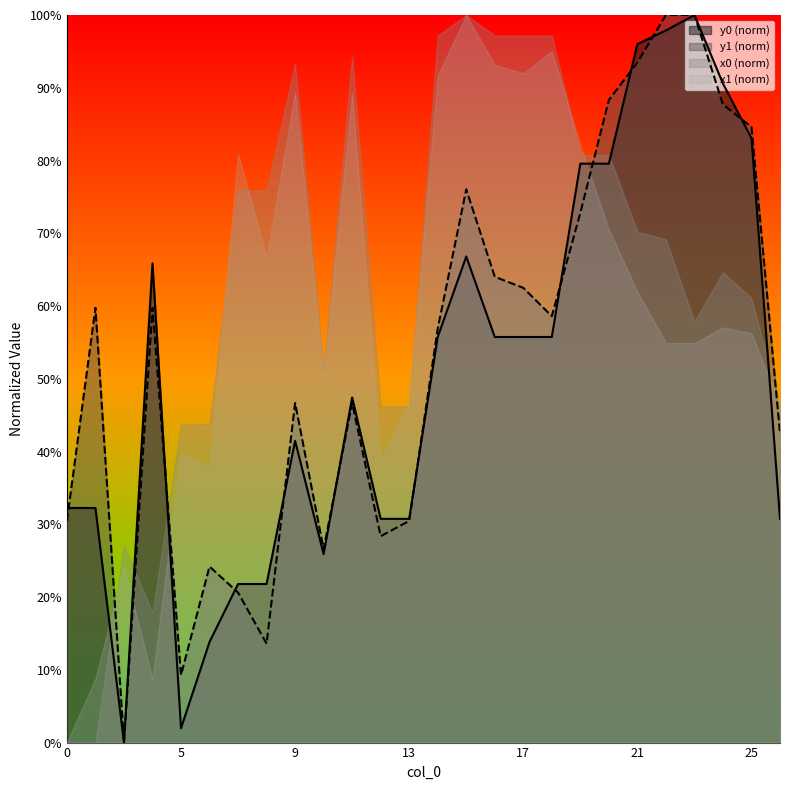

At which category does y0 reach its first local peak?

4